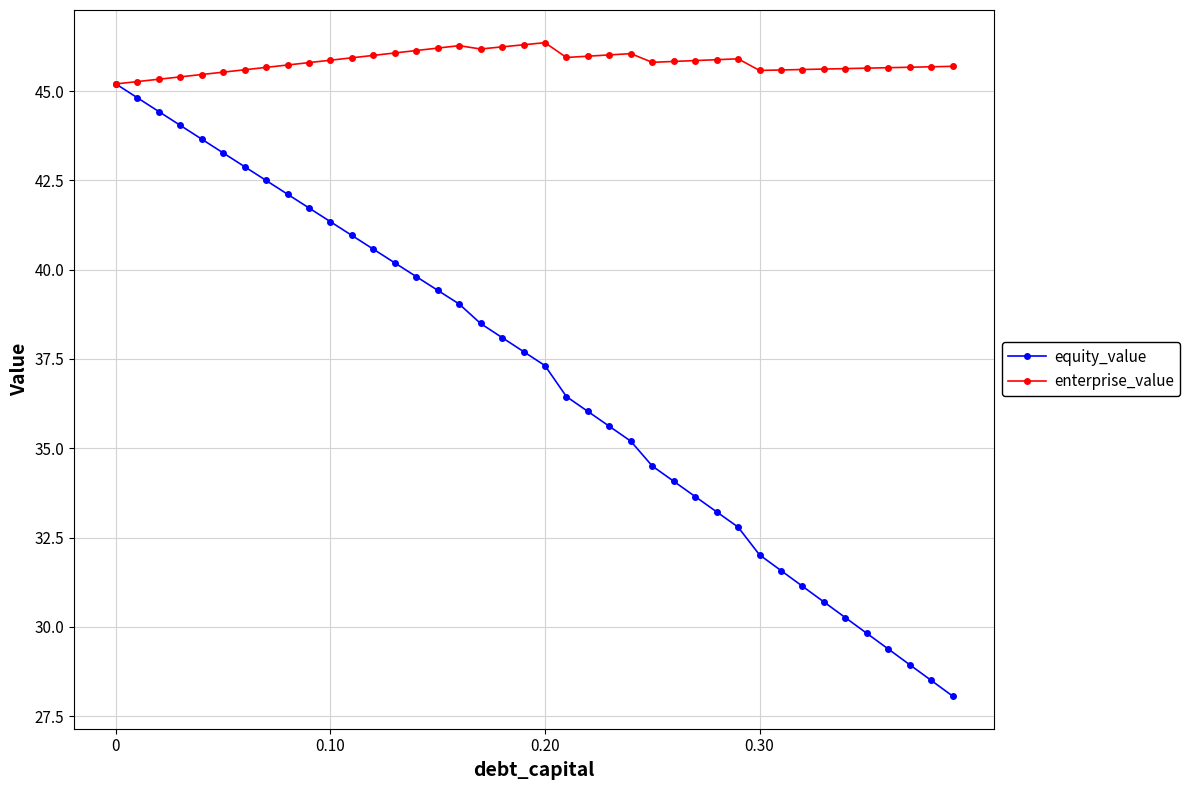

What is the difference between the second highest and second lowest values in the enterprise_value series?

1.0